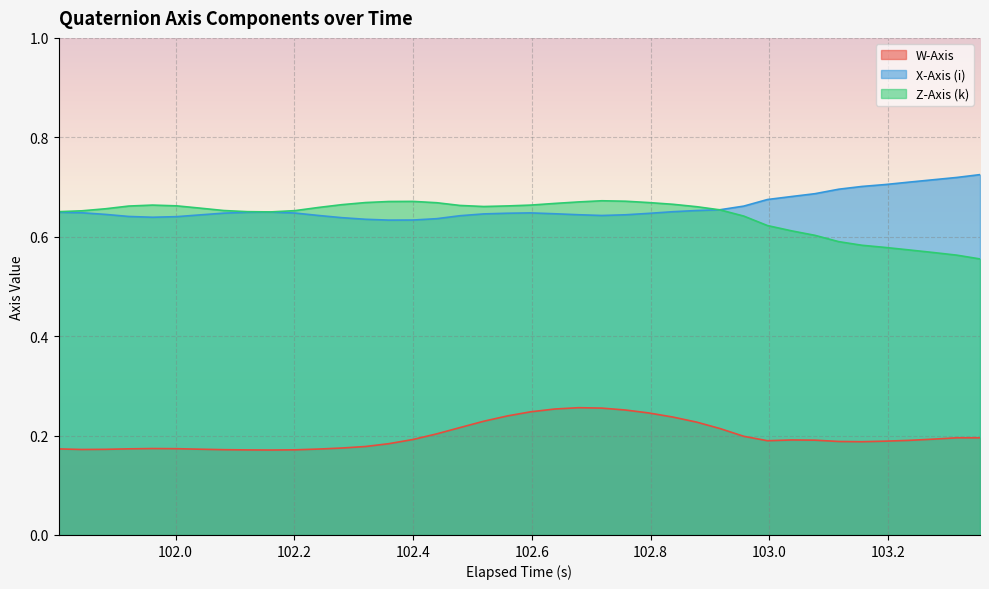

True or false: W-Axis has more than 2 points higher than both neighbors.

True